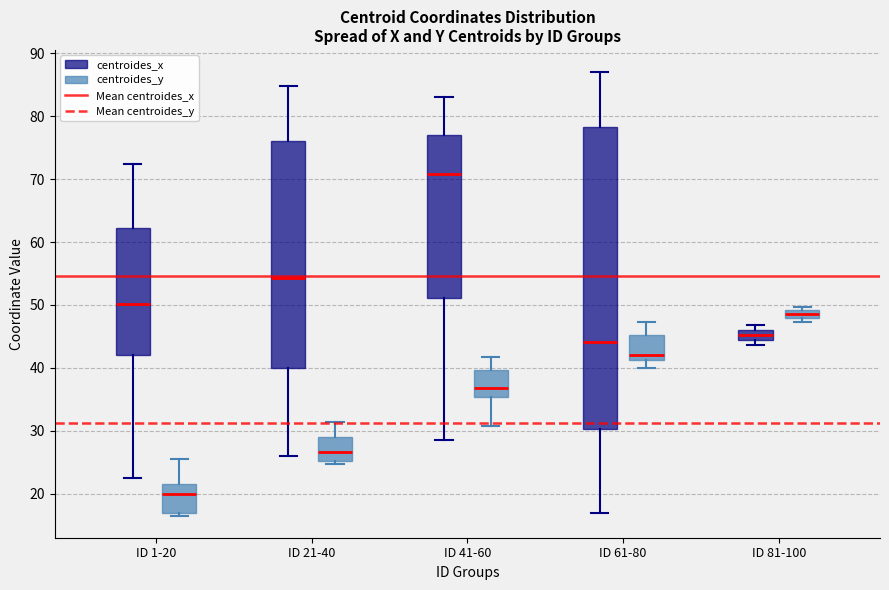

Comparing the boxes themselves (not the whiskers), which one is the tallest?

ID 61-80 (centroides_x)